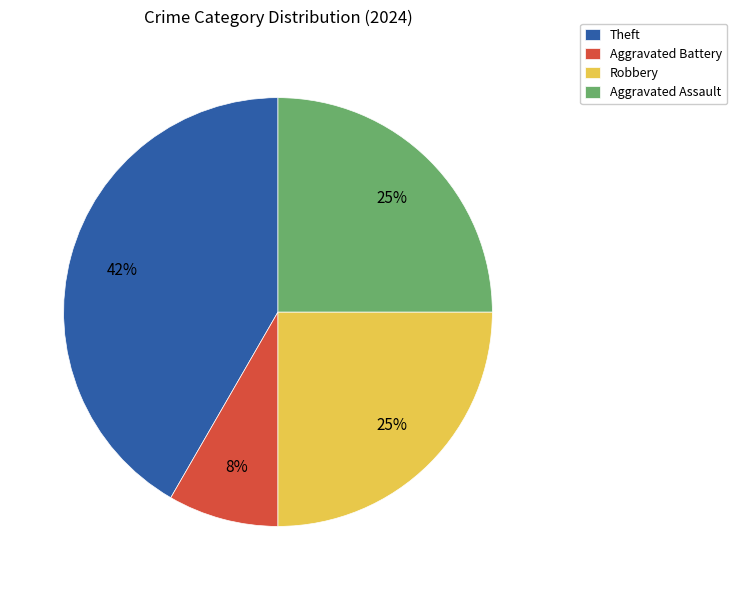

Is it true that Aggravated Battery is 8% of the pie?

True